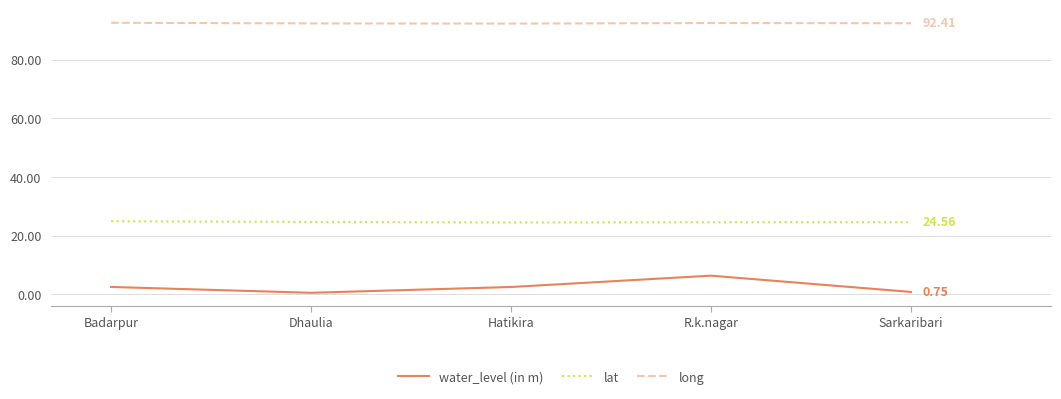

How many distinct data groups are displayed?

3